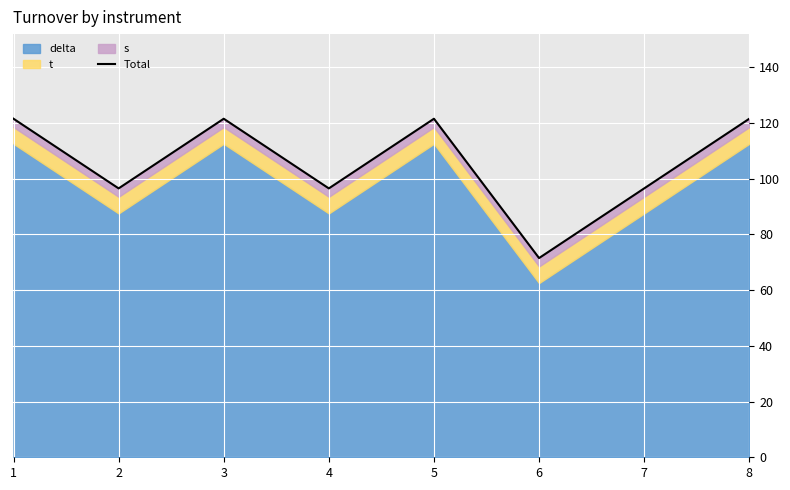

Rank the categories by value from highest to lowest.

1, 3, 5, 8, 2, 4, 7, 6